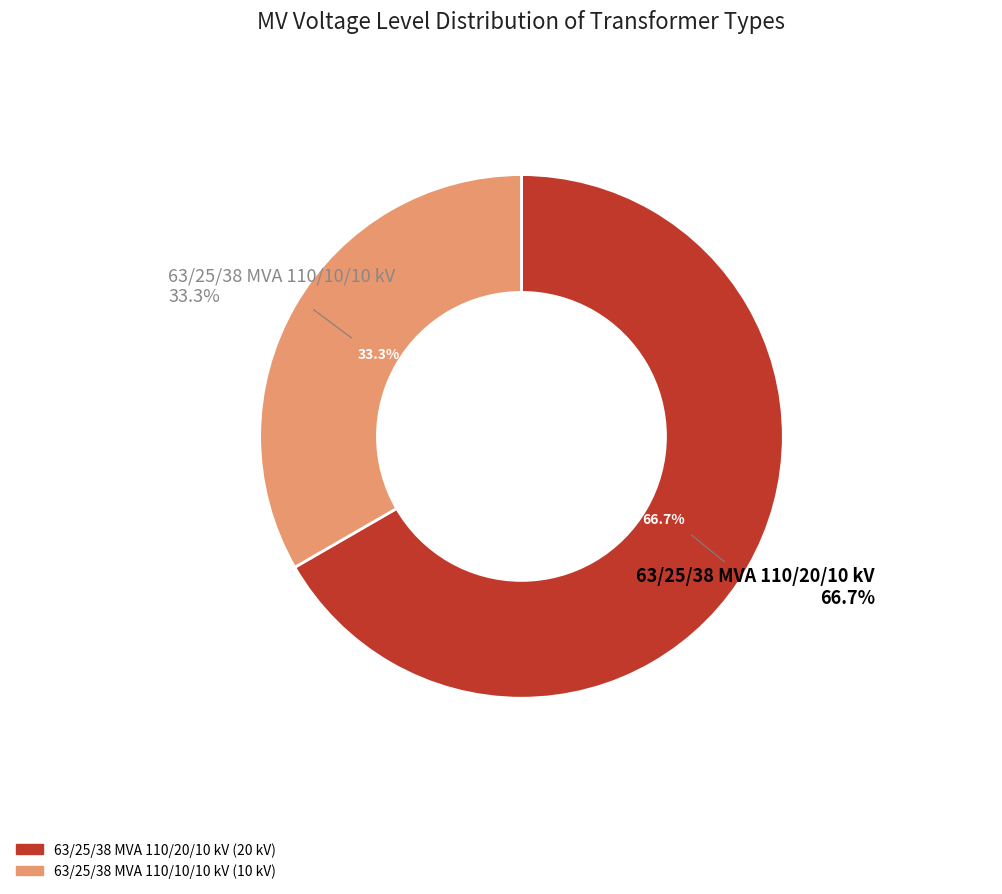

Is it true that 63/25/38 MVA 110/20/10 kV is 67% of the pie?

True